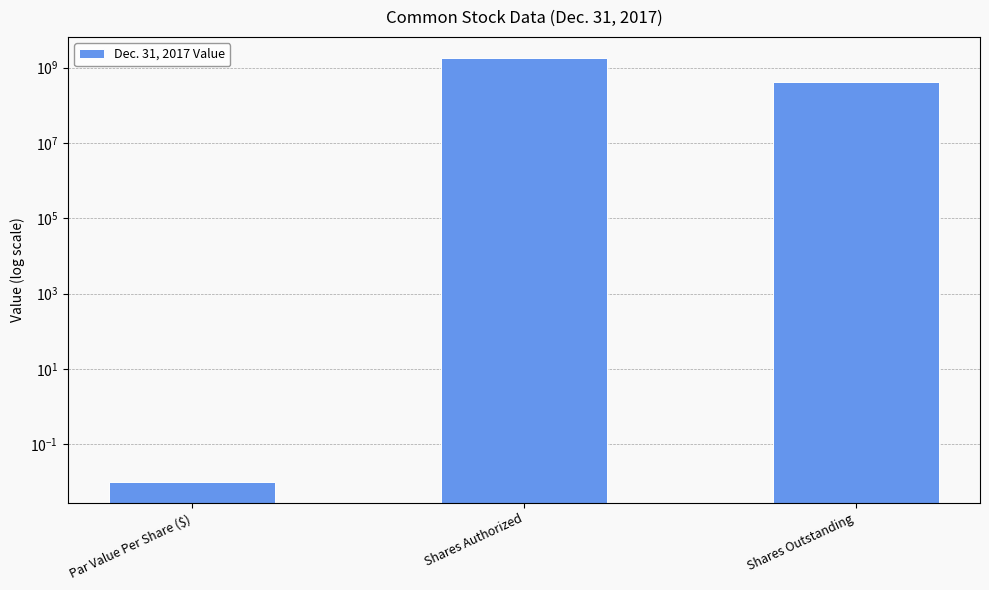

How many values are below 428398802?

1